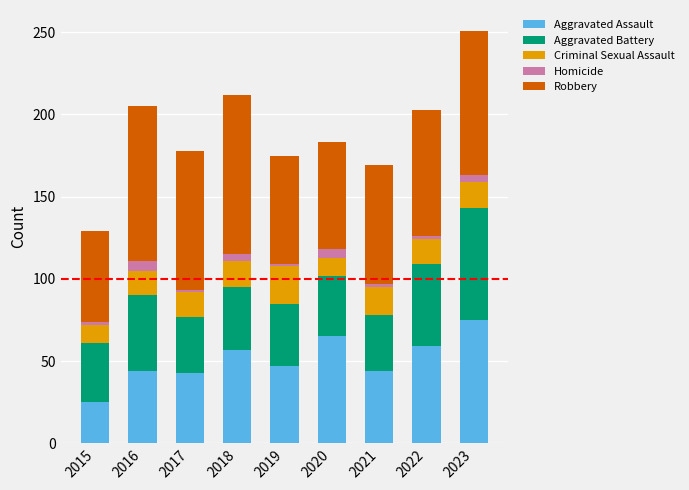

What is the total value across all series at 2020?

183